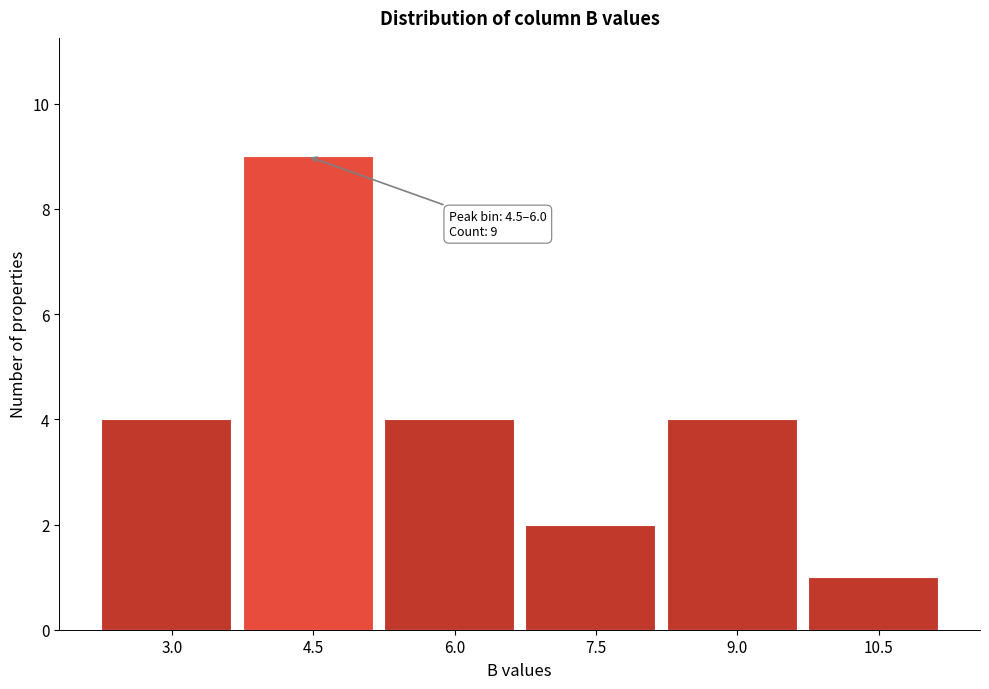

Reading right to left, list all the values displayed in this chart.

1	4	2	4	9	4